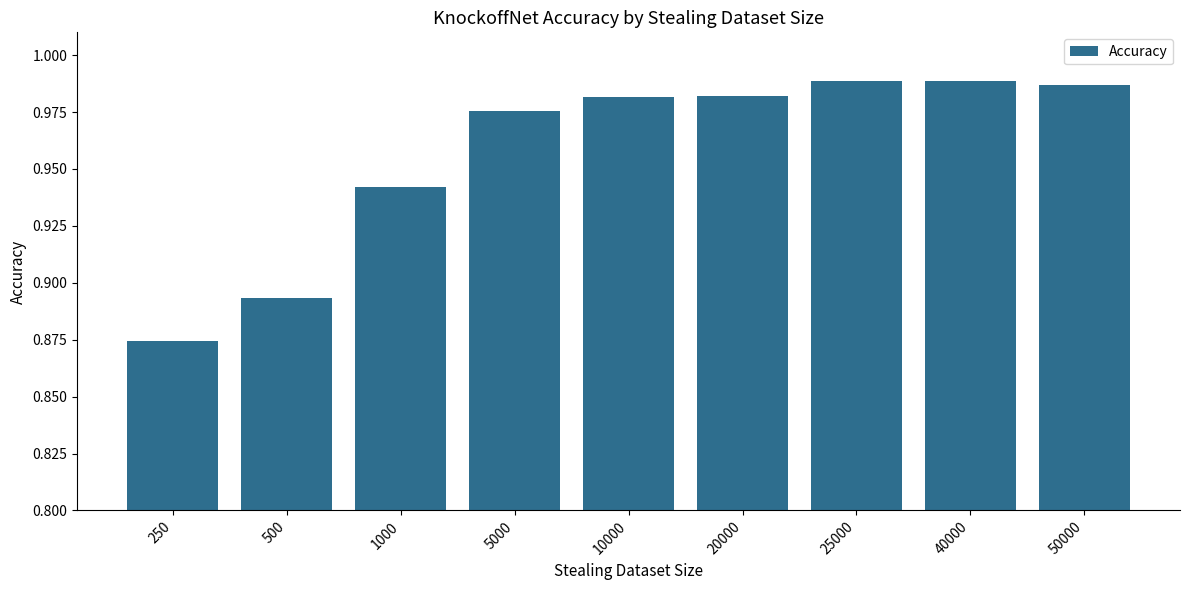

What is the sum of all values?

8.6